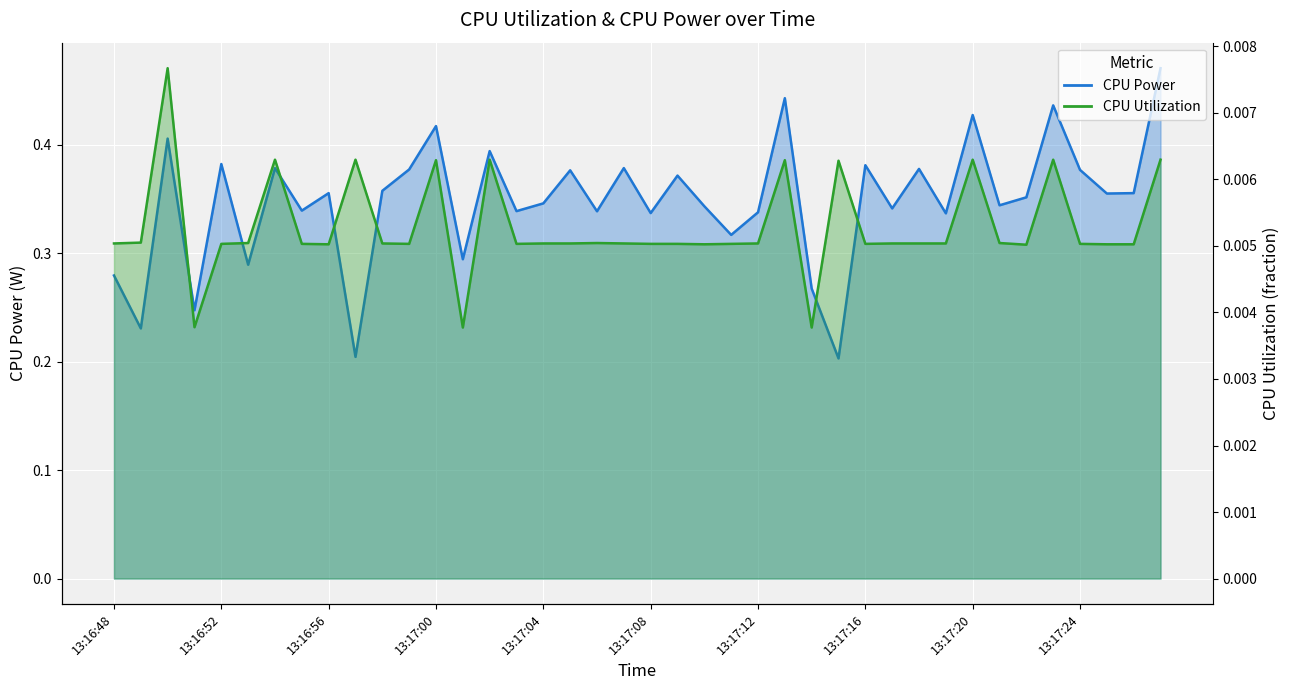

Reading left to right, transcribe all the data shown in this chart.

CPU Power: 0.3	0.2	0.4	0.2	0.4	0.3	0.4	0.3	0.4	0.2	0.4	0.4	0.4	0.3	0.4	0.3	0.3	0.4	0.3	0.4	0.3	0.4	0.3	0.3	0.3	0.4	0.3	0.2	0.4	0.3	0.4	0.3	0.4	0.3	0.4	0.4	0.4	0.4	0.4	0.5
CPU Utilization: 0.0	0.0	0.0	0.0	0.0	0.0	0.0	0.0	0.0	0.0	0.0	0.0	0.0	0.0	0.0	0.0	0.0	0.0	0.0	0.0	0.0	0.0	0.0	0.0	0.0	0.0	0.0	0.0	0.0	0.0	0.0	0.0	0.0	0.0	0.0	0.0	0.0	0.0	0.0	0.0